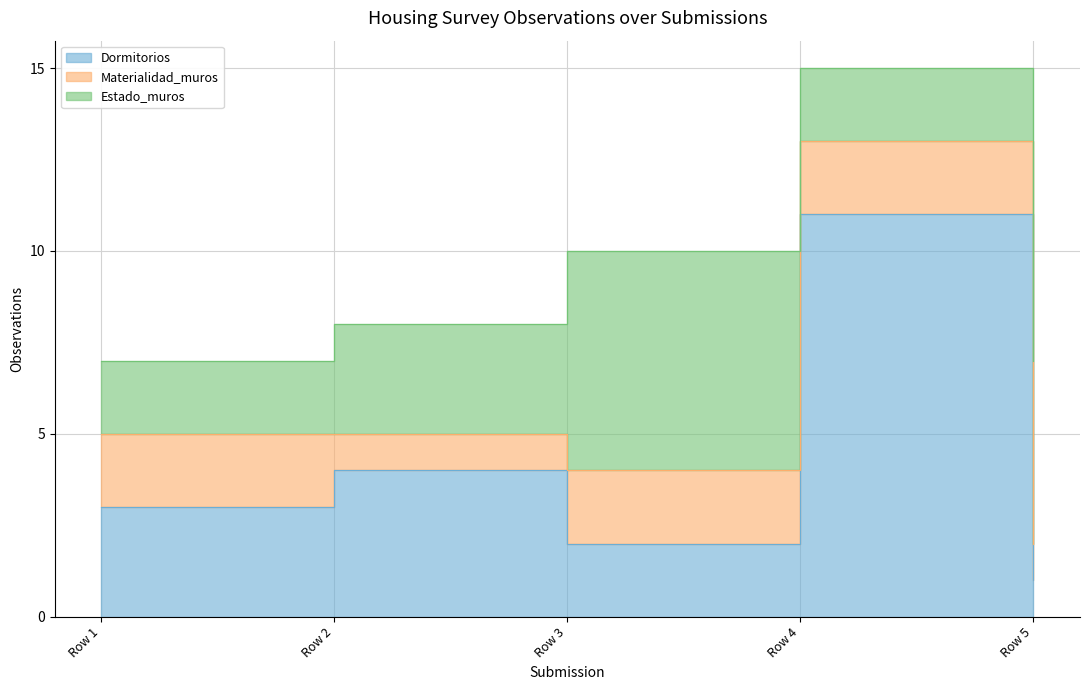

Count the number of data series in this chart.

3